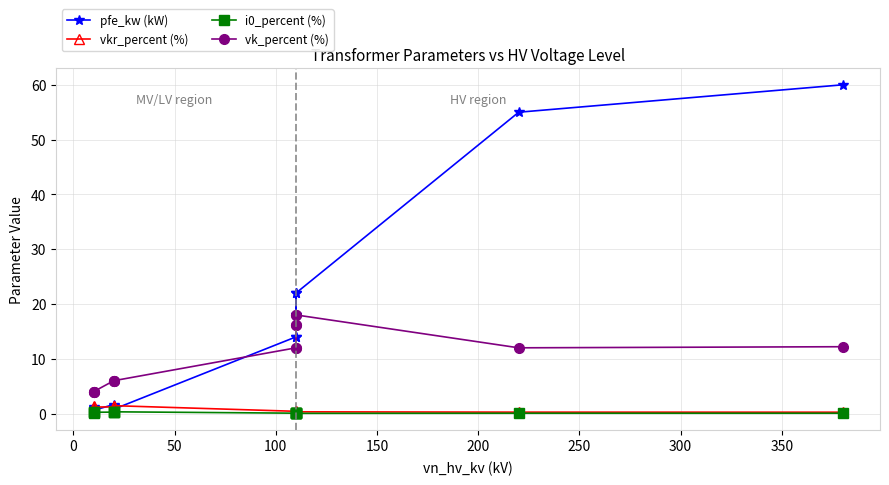

What is the highest value of the i0_percent (%) series?

0.3